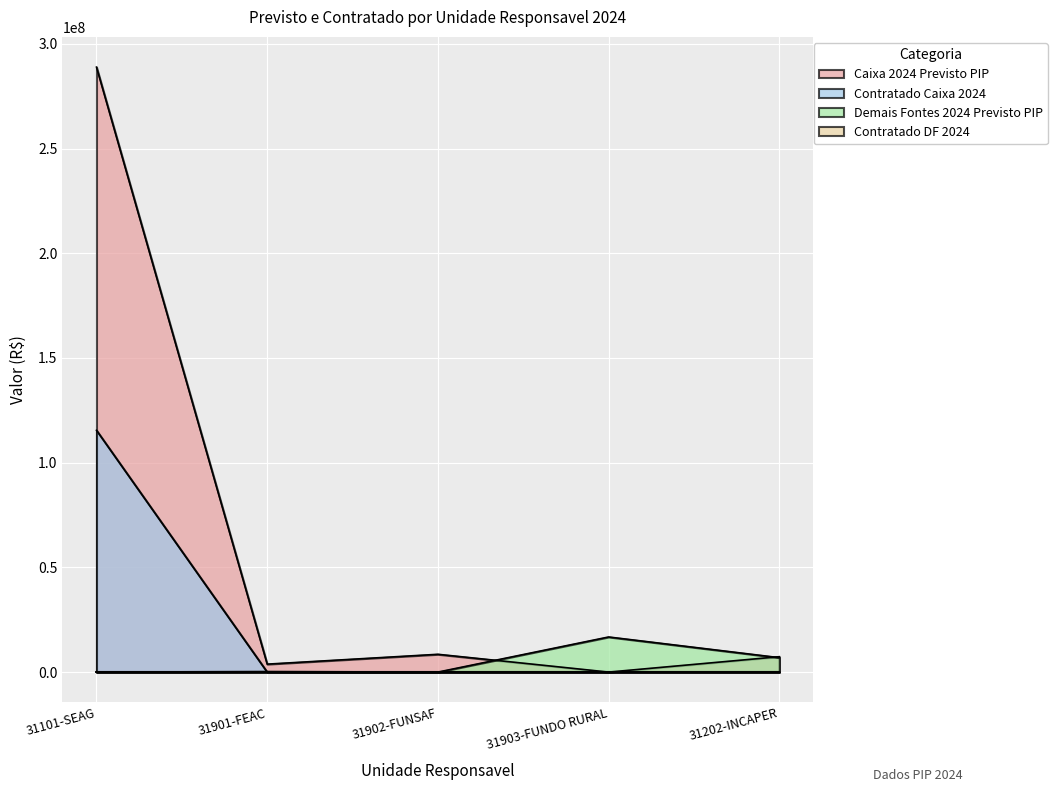

What is the sum of all Demais Fontes 2024 Previsto PIP values?

23903989.3